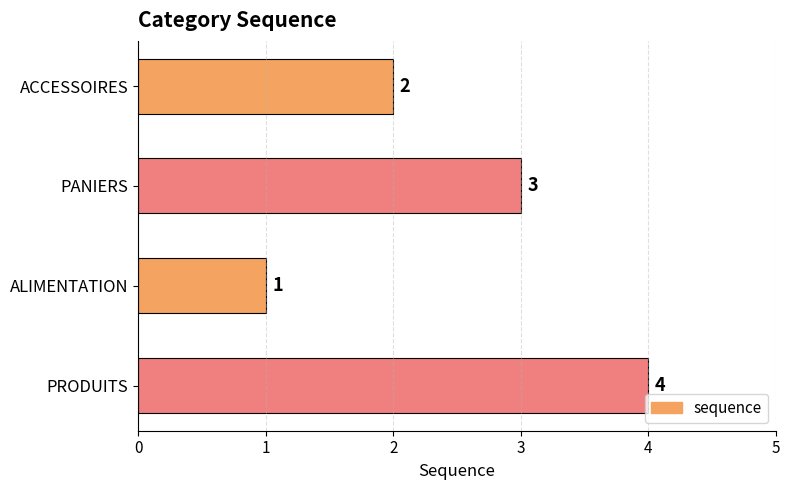

How many values are between 2 and 4?

3